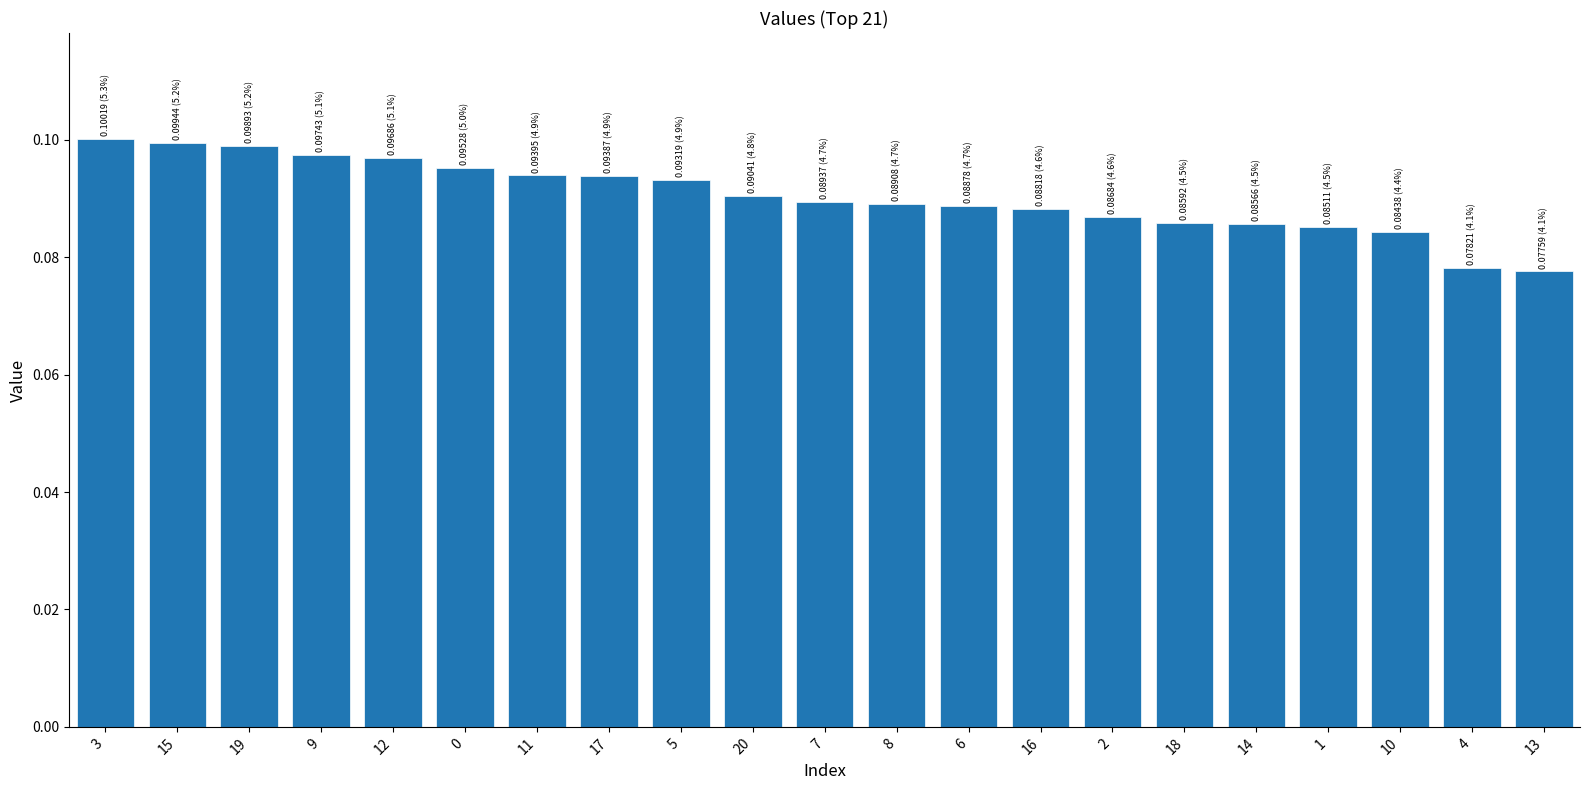

What is the sum of all values?

1.9